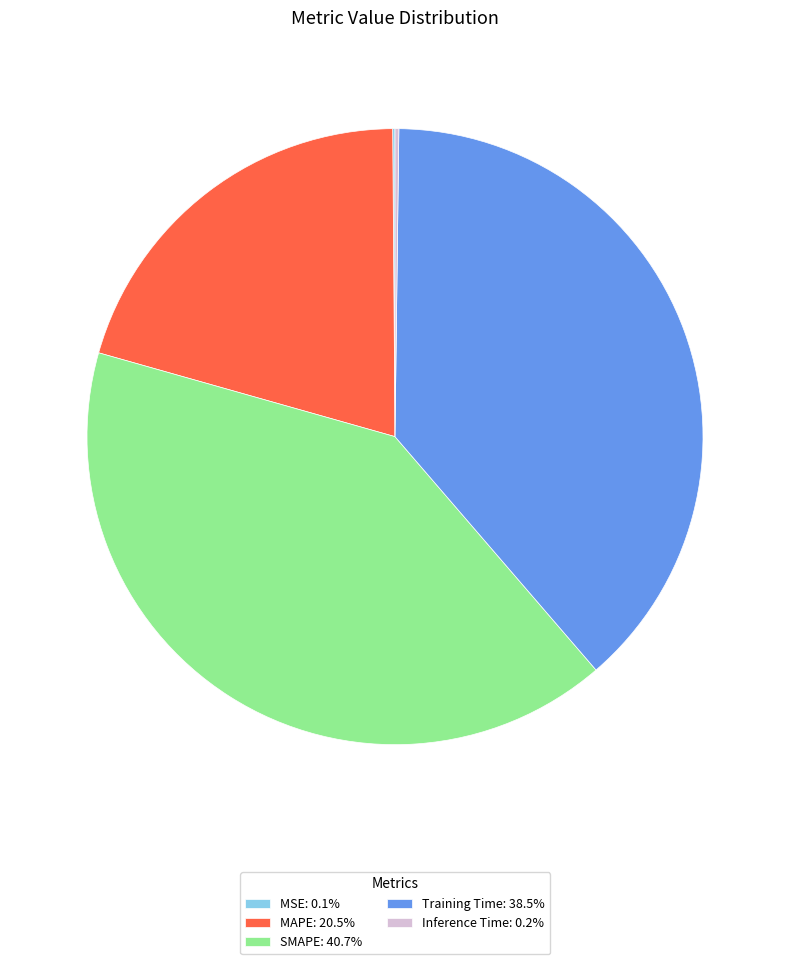

Is there any slice that represents more than half of the pie?

No